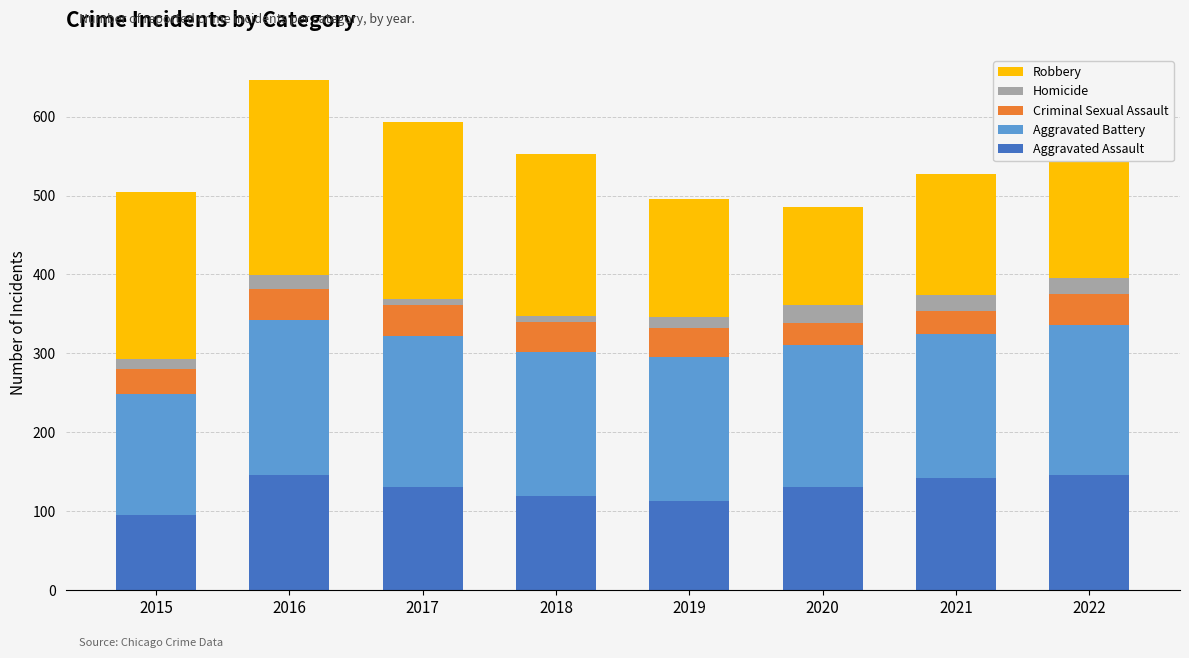

The value of Aggravated Assault at 2022 is 259. True or false?

False